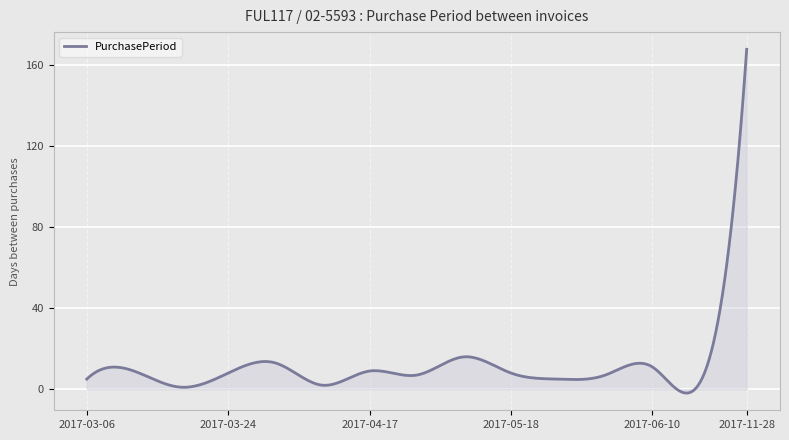

What is the difference between the maximum and minimum values?

169.9